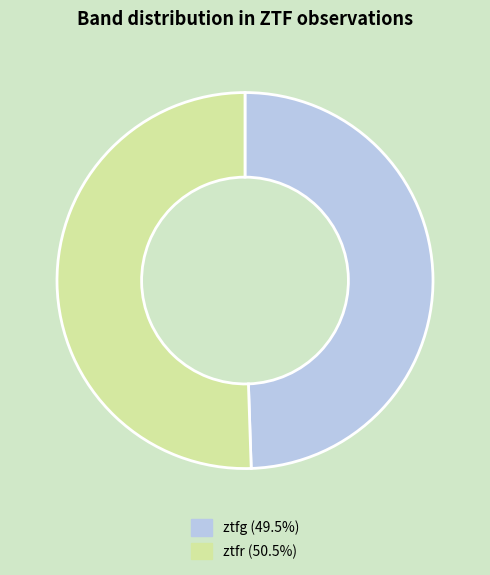

Do ztfg (49.5%) and ztfr (50.5%) together represent more than half of the pie?

Yes